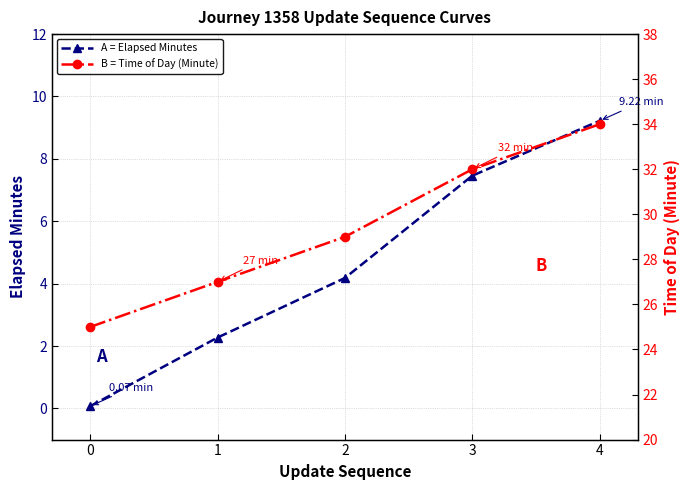

Rank the categories by A = Elapsed Minutes value from highest to lowest.

4, 3, 2, 1, 0